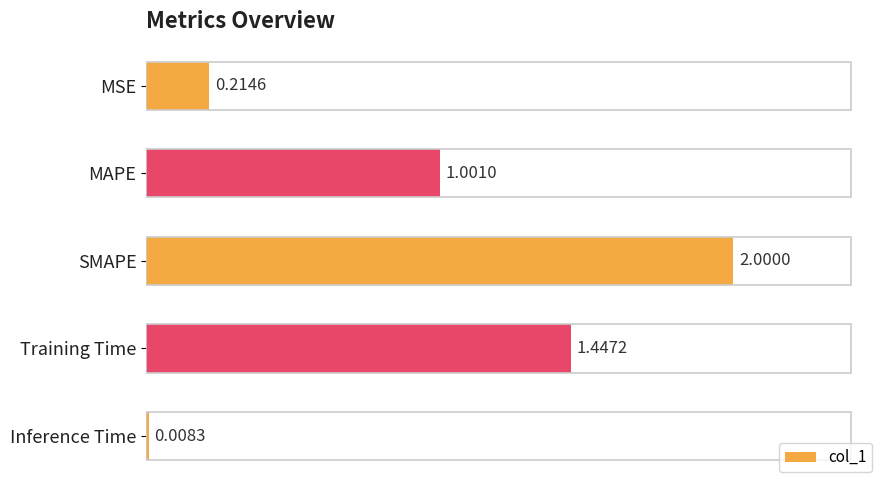

What is the difference between the maximum and minimum values?

2.0